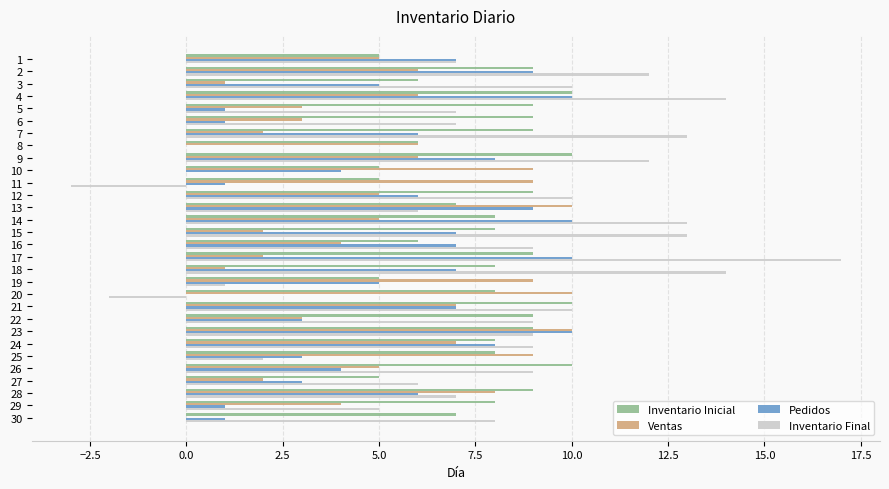

Is it true that Ventas equals 5 at 20?

False